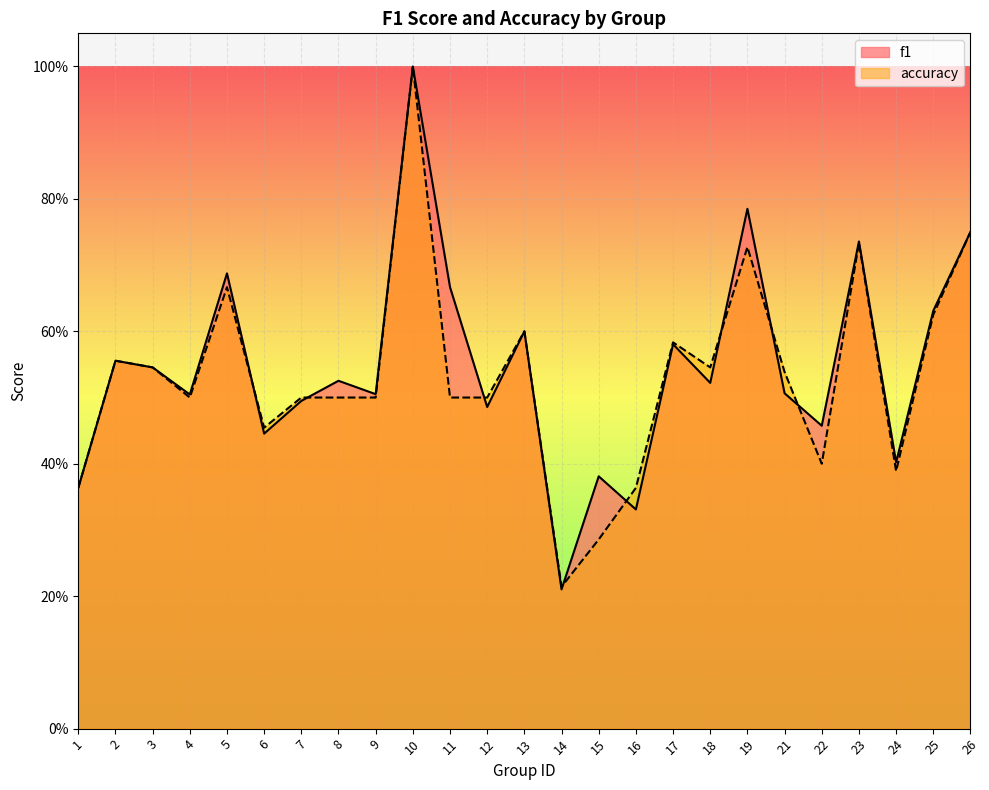

Reading left to right, transcribe all the data shown in this chart.

f1: 0.4	0.6	0.5	0.5	0.7	0.4	0.5	0.5	0.5	1.0	0.7	0.5	0.6	0.2	0.4	0.3	0.6	0.5	0.8	0.5	0.5	0.7	0.4	0.6	0.8
accuracy: 0.4	0.6	0.5	0.5	0.7	0.5	0.5	0.5	0.5	1.0	0.5	0.5	0.6	0.2	0.3	0.4	0.6	0.5	0.7	0.5	0.4	0.7	0.4	0.6	0.8